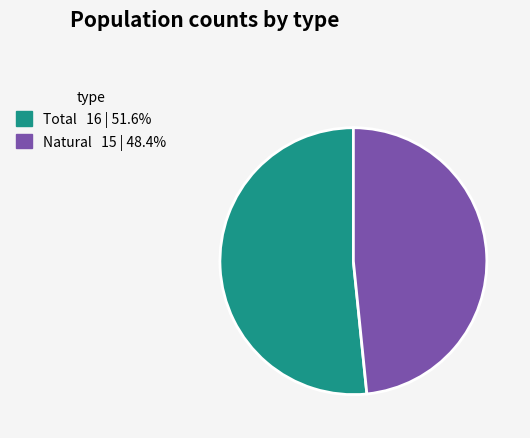

Do Total and Natural together represent more than half of the pie?

Yes